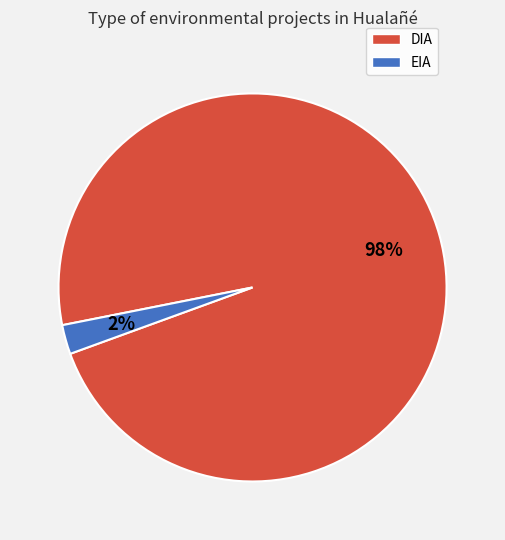

What is the majority slice?

DIA